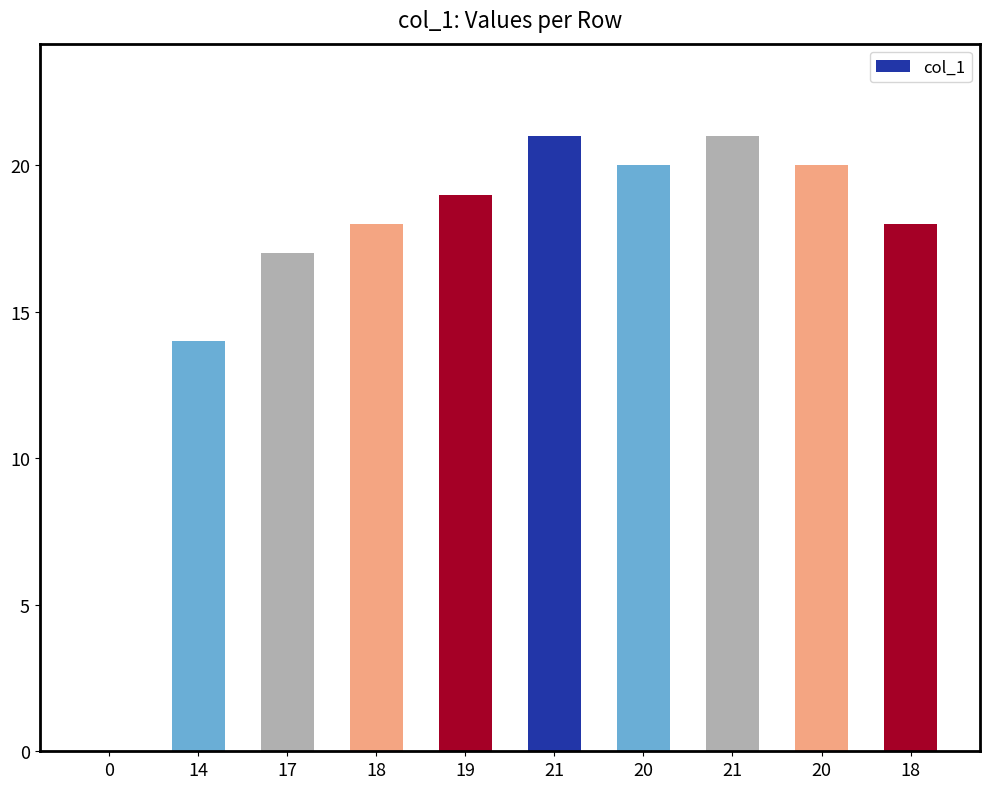

Reading left to right, extract all data points from this chart.

0	14	17	18	19	21	20	21	20	18